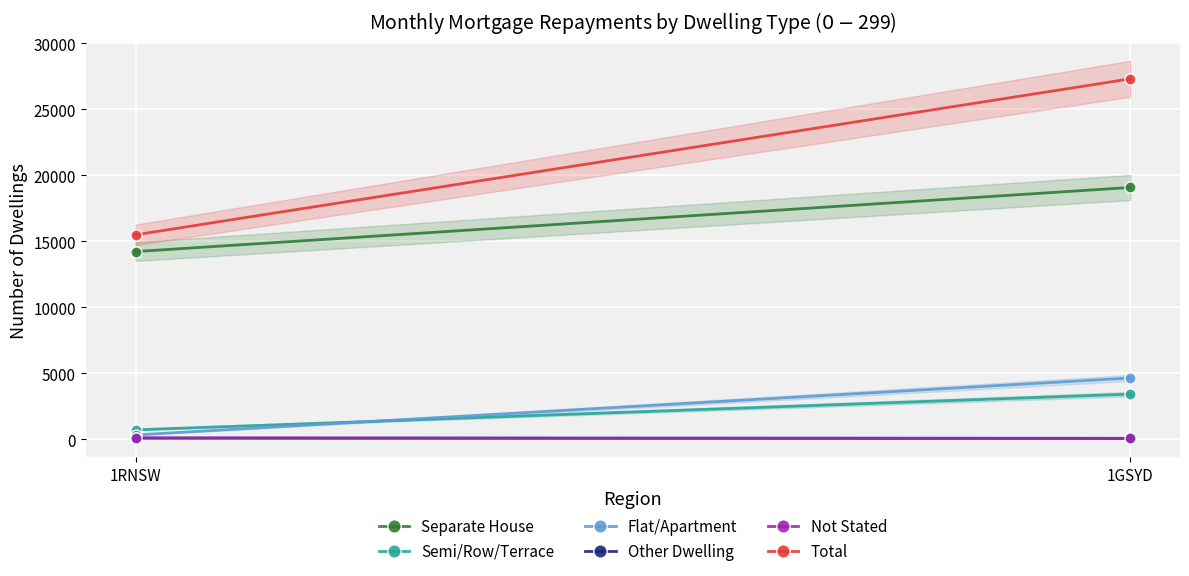

What is the label of the 1st point from the left?

1RNSW